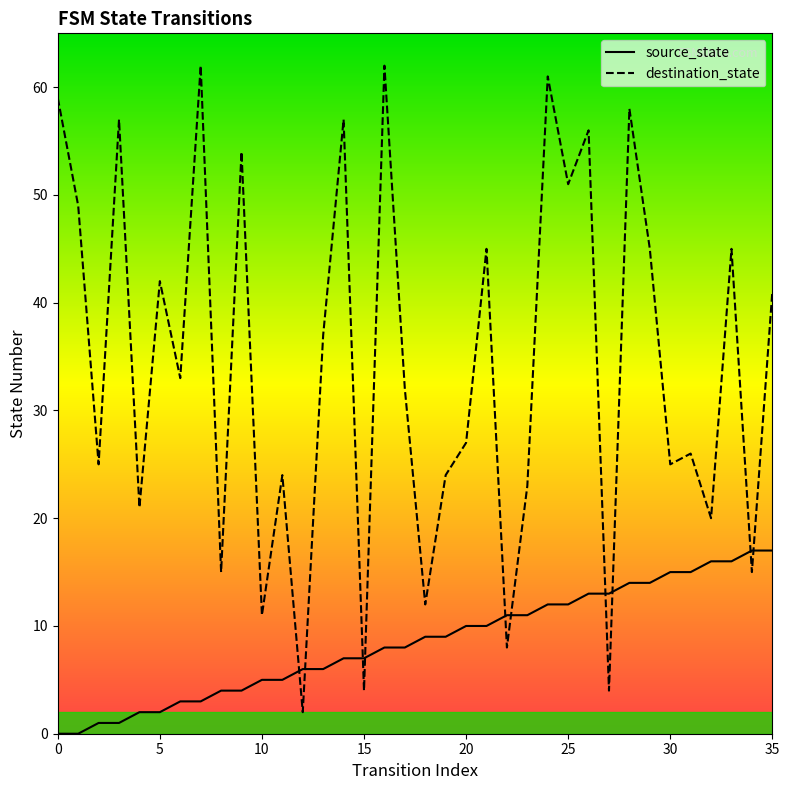

How many distinct data groups are displayed?

2